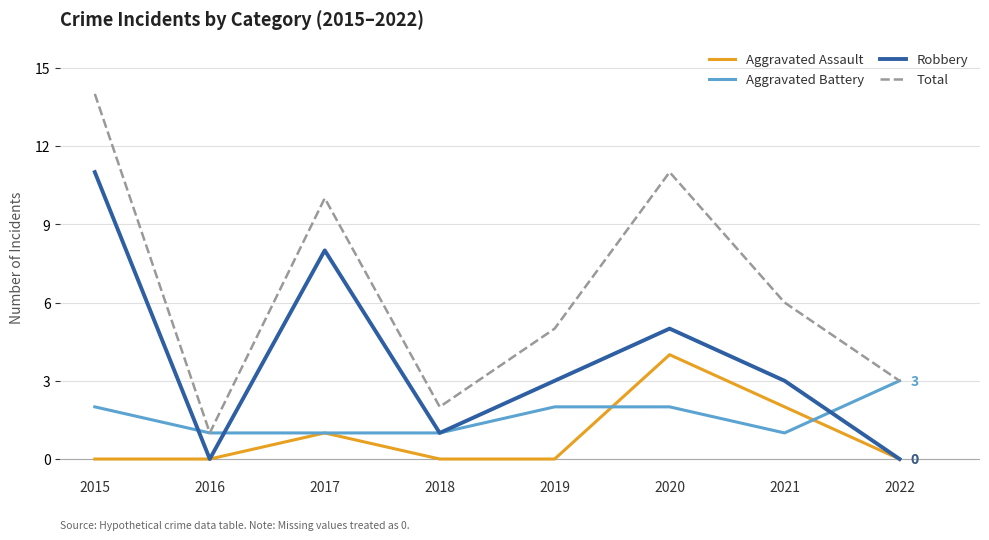

True or false: Aggravated Assault and Total cross at least once.

False